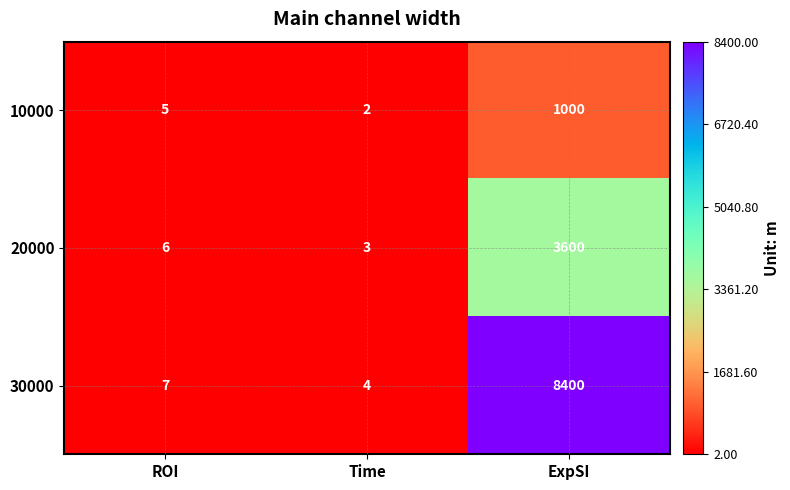

Reading left to right, list all the values displayed in this chart.

10000: 5	2	1000
20000: 6	3	3600
30000: 7	4	8400